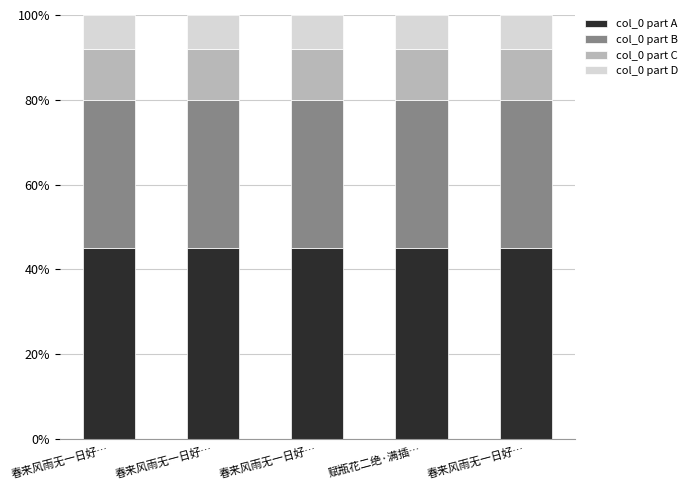

What is the label of the 4th bar from the left?

赋瓶花二绝·满插…